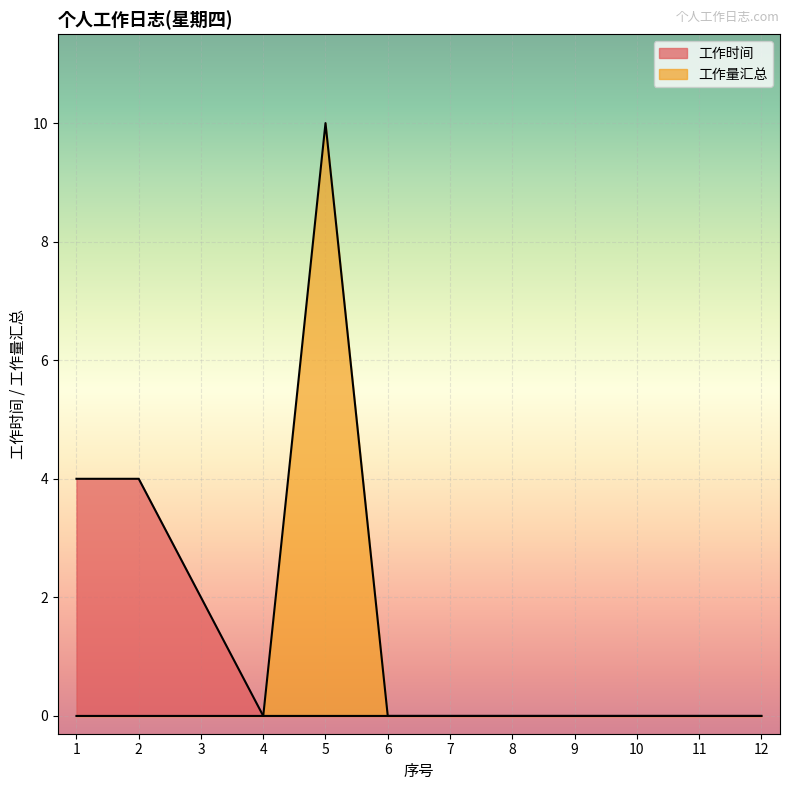

True or false: 工作时间 and 工作量汇总 intersect in this chart.

False